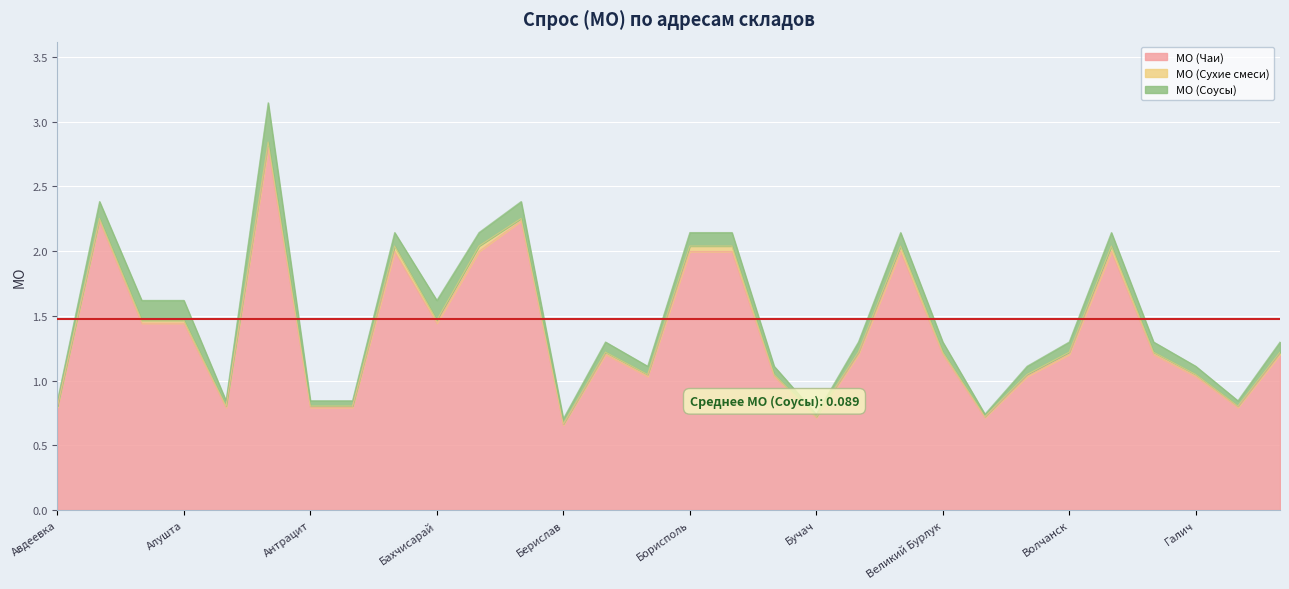

Is it true that МО (Сухие смеси) equals 0.0 at Валки?

False